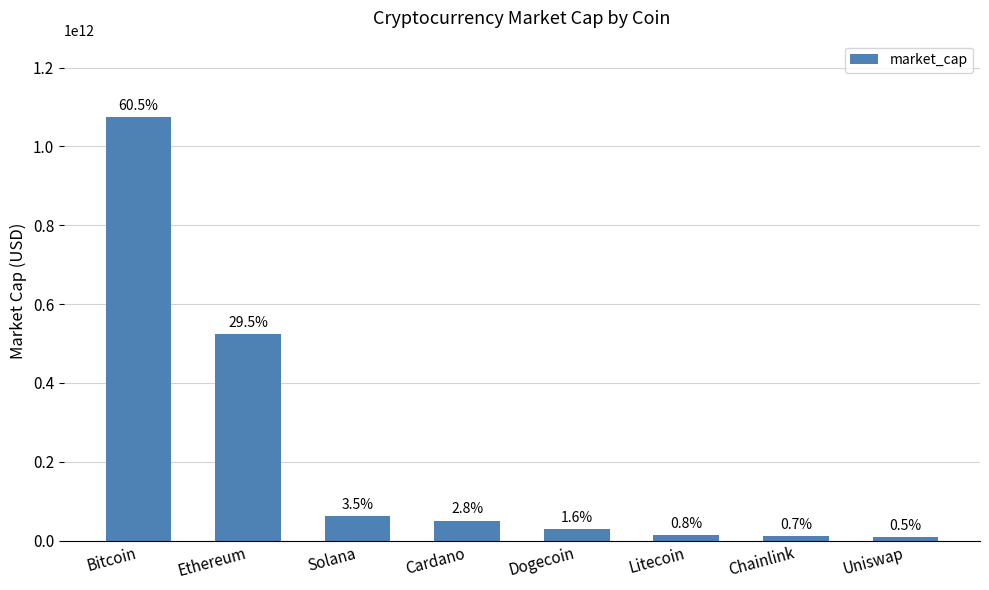

Is it true that the value at Uniswap is 14892429047?

False